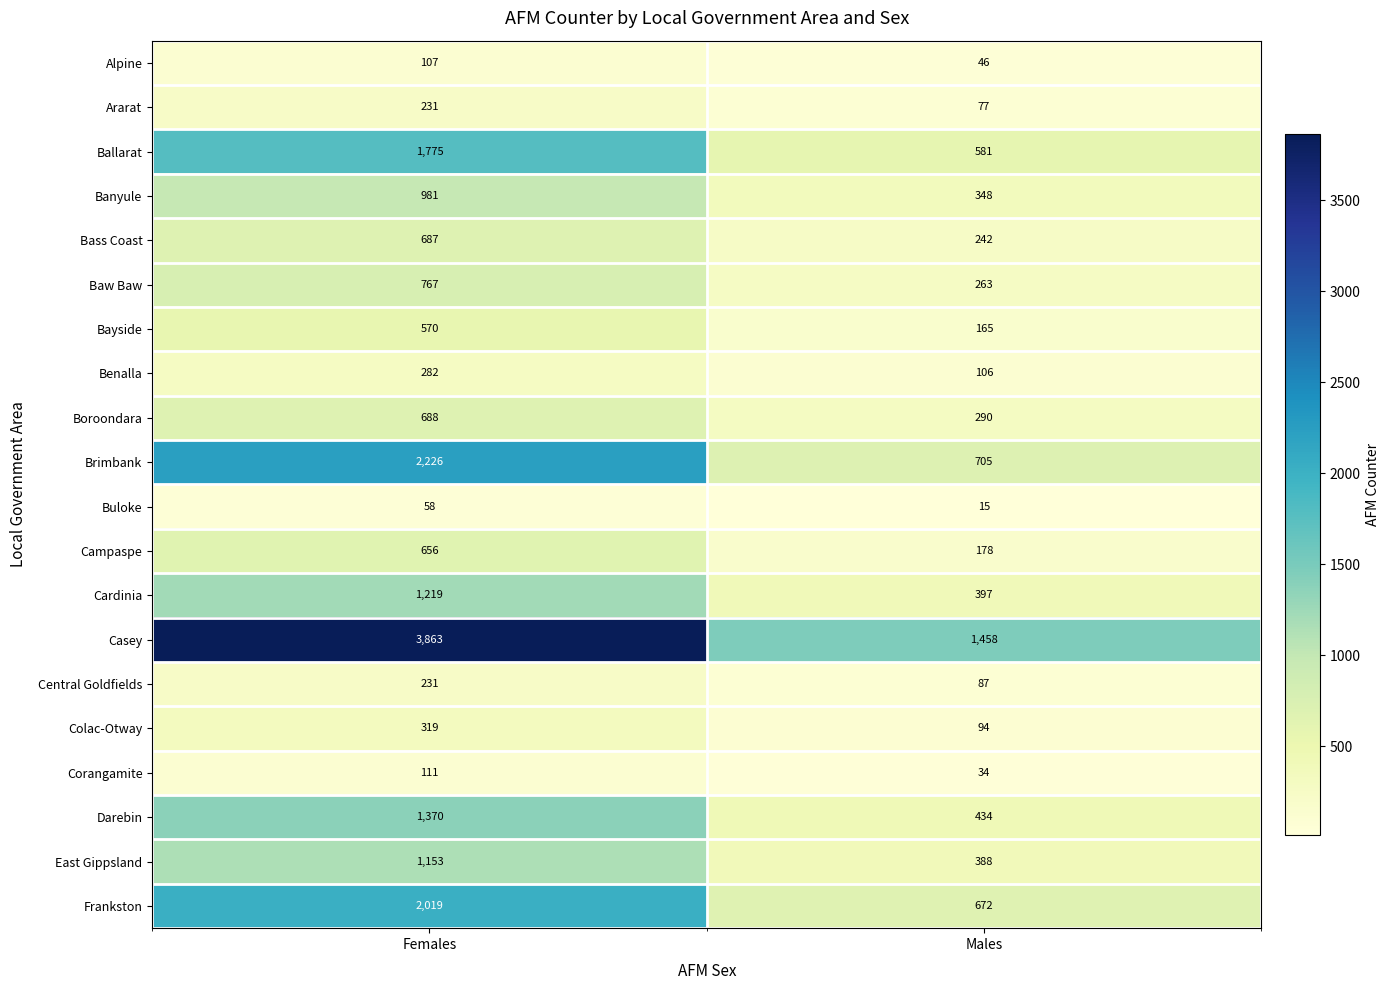

At how many categories does at least one series exceed 3245?

1